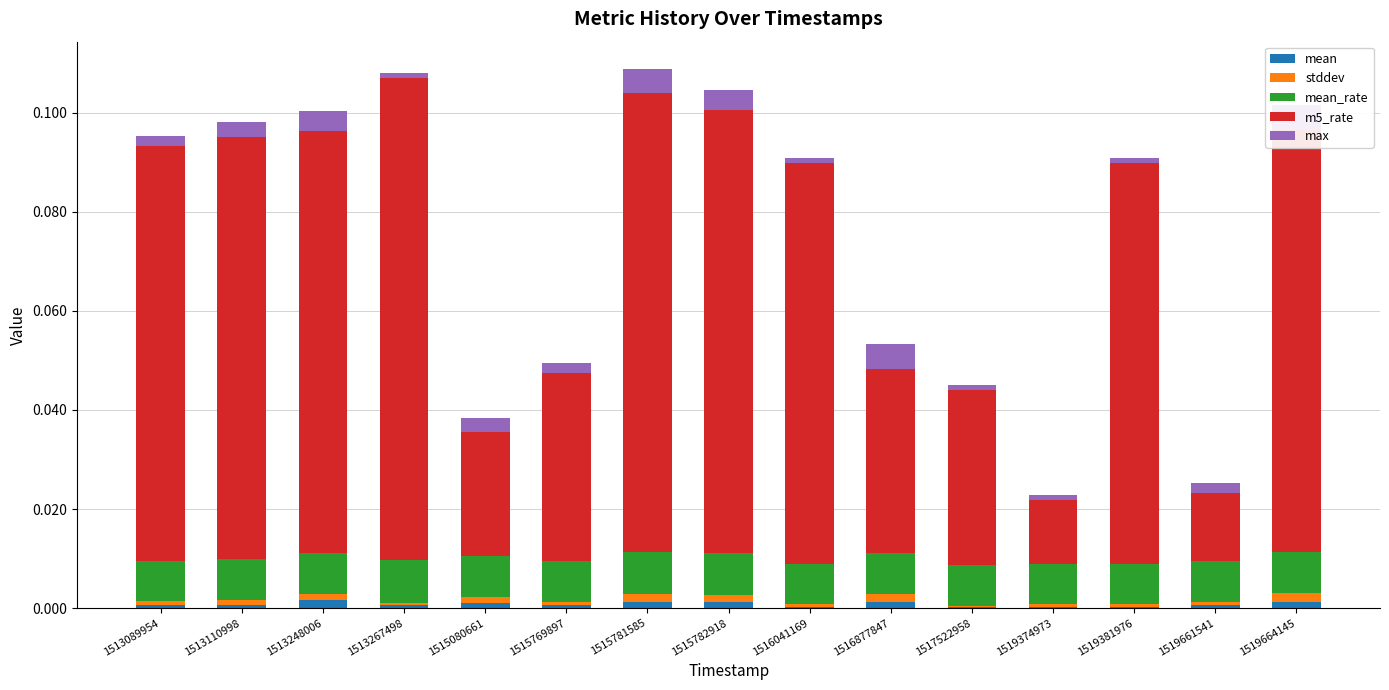

Reading left to right, list all the values displayed in this chart.

mean: 0.0	0.0	0.0	0.0	0.0	0.0	0.0	0.0	0.0	0.0	0.0	0.0	0.0	0.0	0.0
stddev: 0.0	0.0	0.0	0.0	0.0	0.0	0.0	0.0	0.0	0.0	0.0	0.0	0.0	0.0	0.0
mean_rate: 0.0	0.0	0.0	0.0	0.0	0.0	0.0	0.0	0.0	0.0	0.0	0.0	0.0	0.0	0.0
m5_rate: 0.1	0.1	0.1	0.1	0.0	0.0	0.1	0.1	0.1	0.0	0.0	0.0	0.1	0.0	0.1
max: 0.0	0.0	0.0	0.0	0.0	0.0	0.0	0.0	0.0	0.0	0.0	0.0	0.0	0.0	0.0